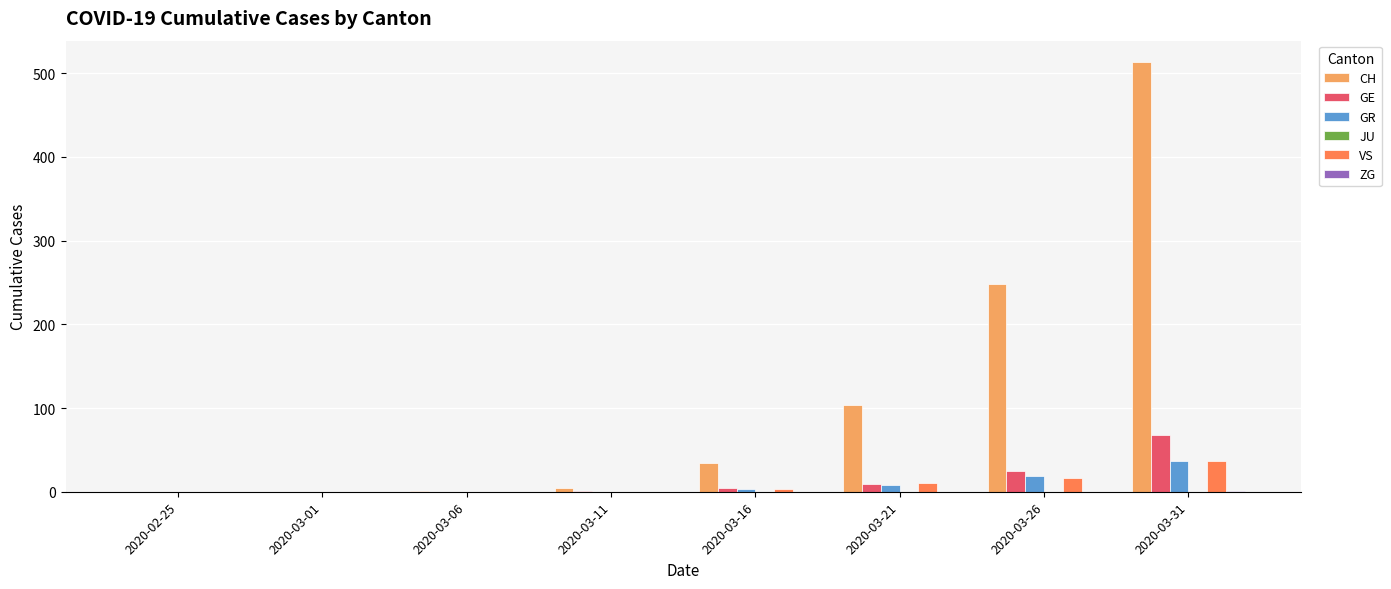

What is the total value across all series at 2020-03-21?

130